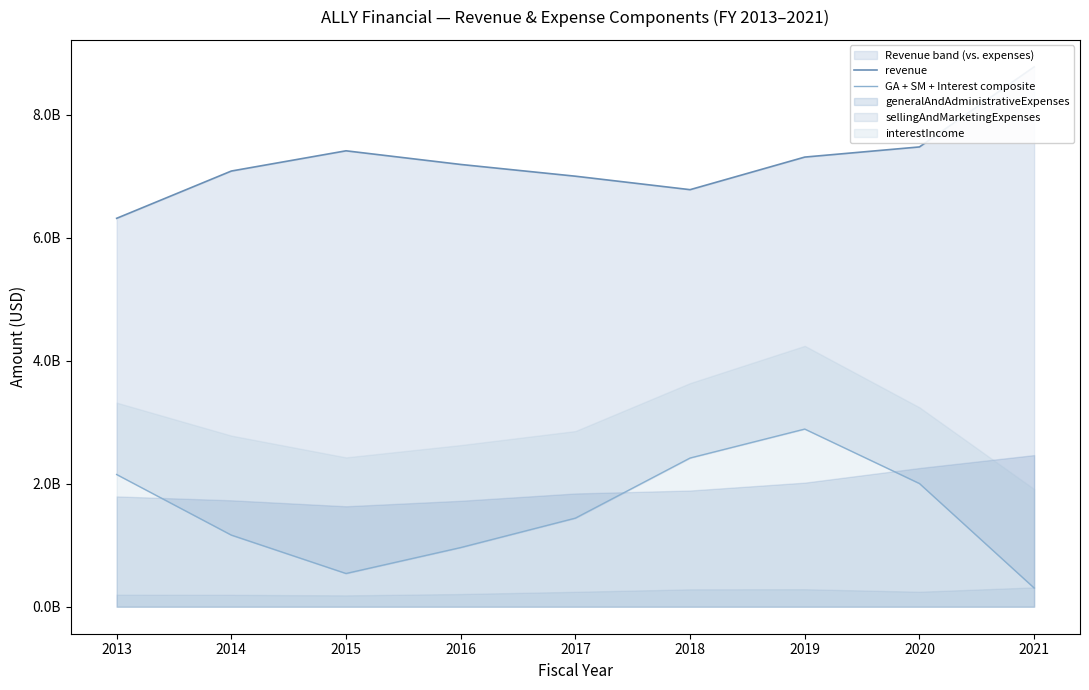

What is the difference between the maximum and minimum values in the GA + SM + Interest composite series?

2584500000